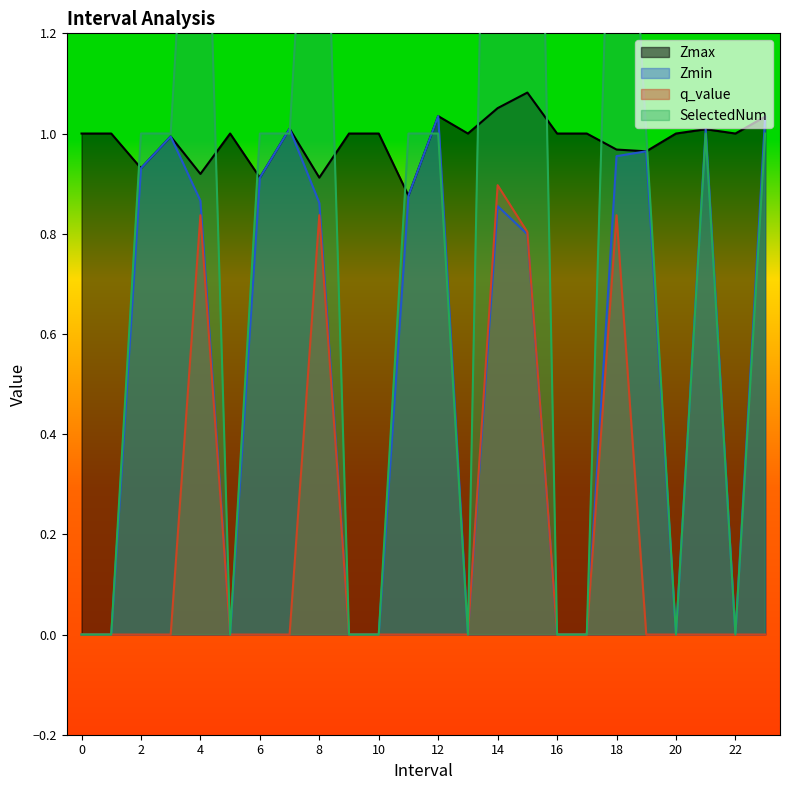

At which category does the chart reach its peak across all series?

14